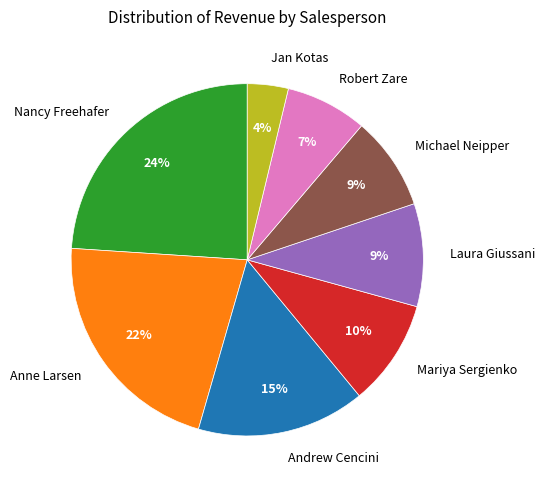

How many segments does this pie chart have?

8